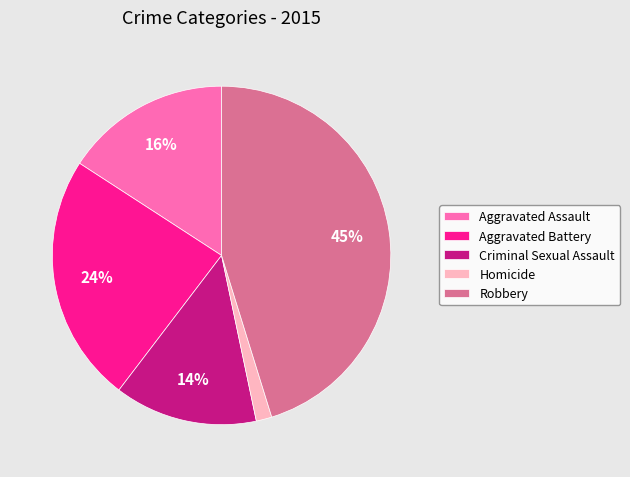

To the nearest percent, what is the combined percentage of Aggravated Battery and Homicide?

25%